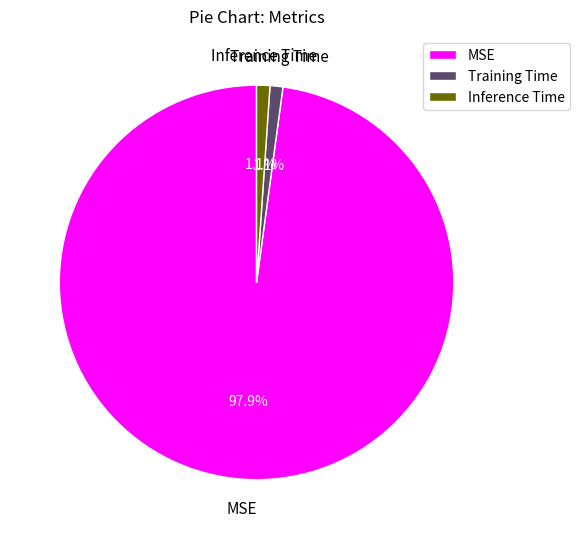

Is it true that MSE is 98% of the pie?

True